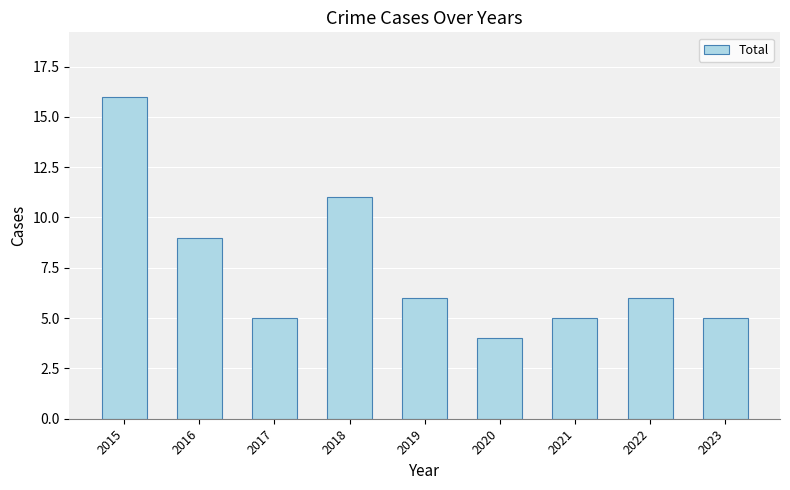

Reading left to right, list all the values displayed in this chart.

16	9	5	11	6	4	5	6	5